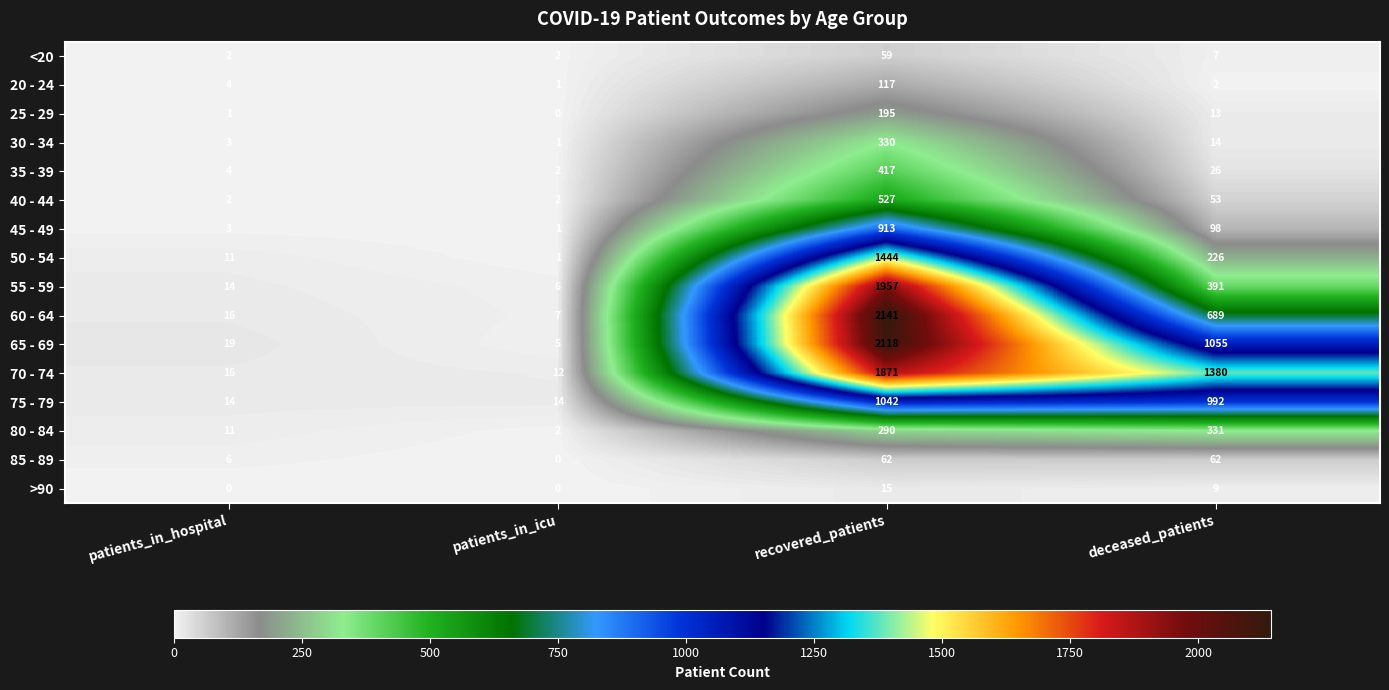

How many series are shown in this chart?

16